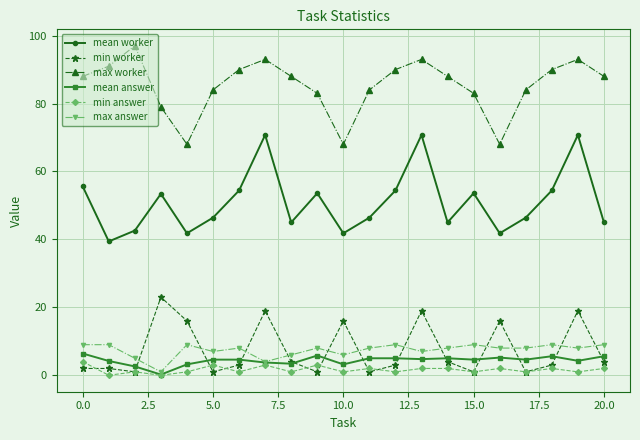

True or false: mean worker and mean answer intersect in this chart.

False